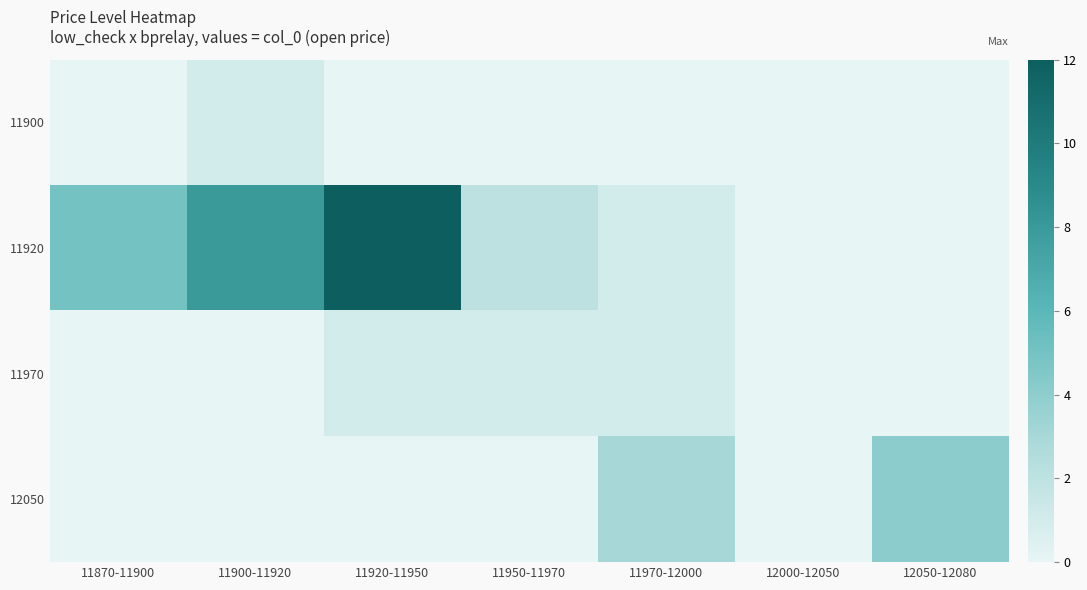

How many data points does each series have?

7